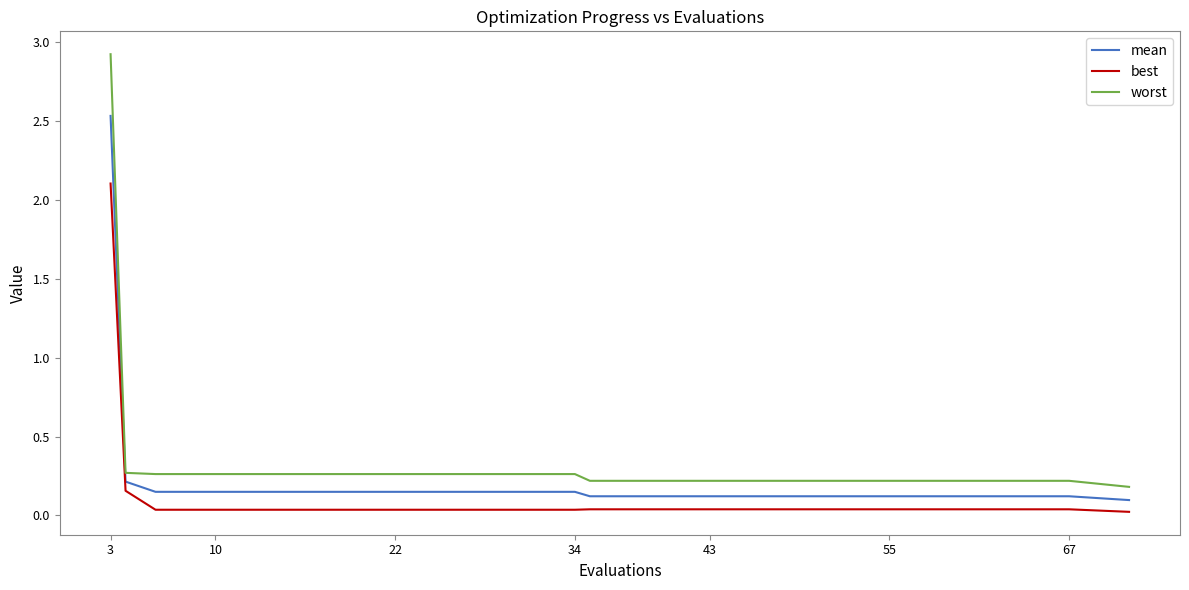

Count the number of categories in the chart.

20